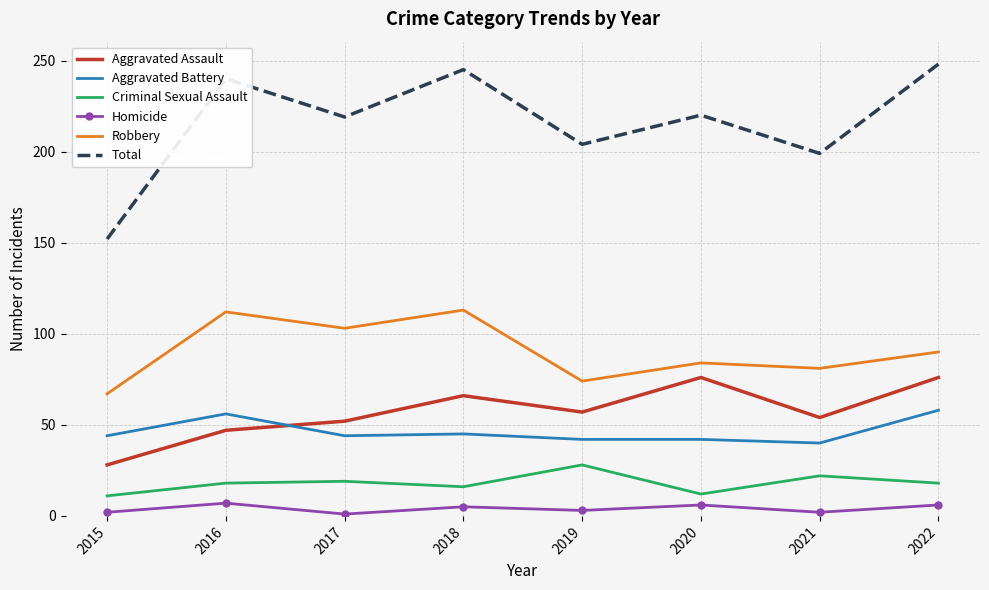

What is the total value across all series at 2021?

398